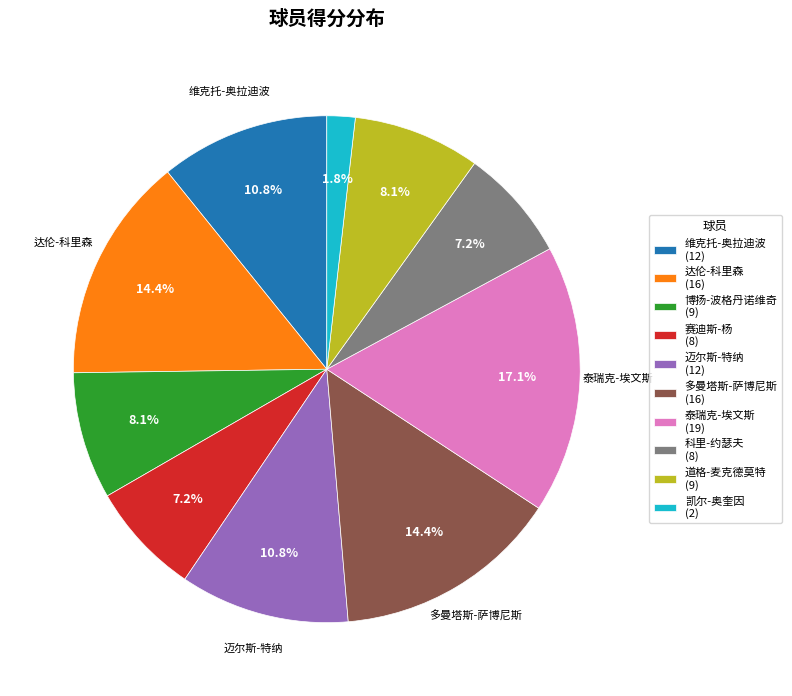

How many slices are in this pie chart?

10